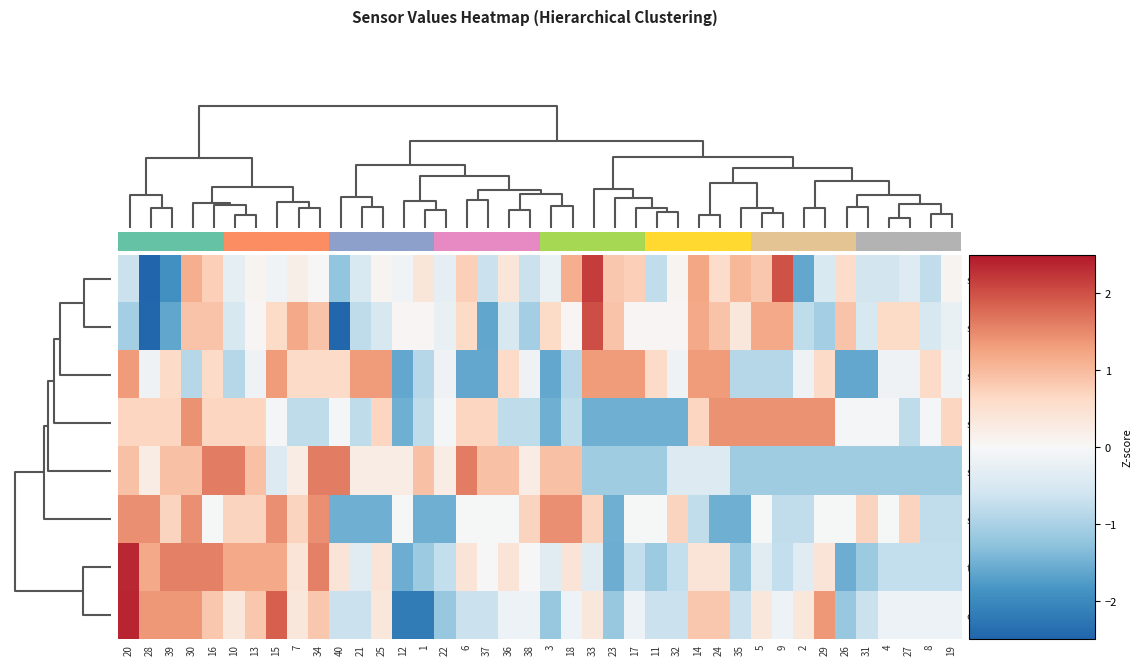

Is it true that sensorVal2 equals 0.7 at 38?

True